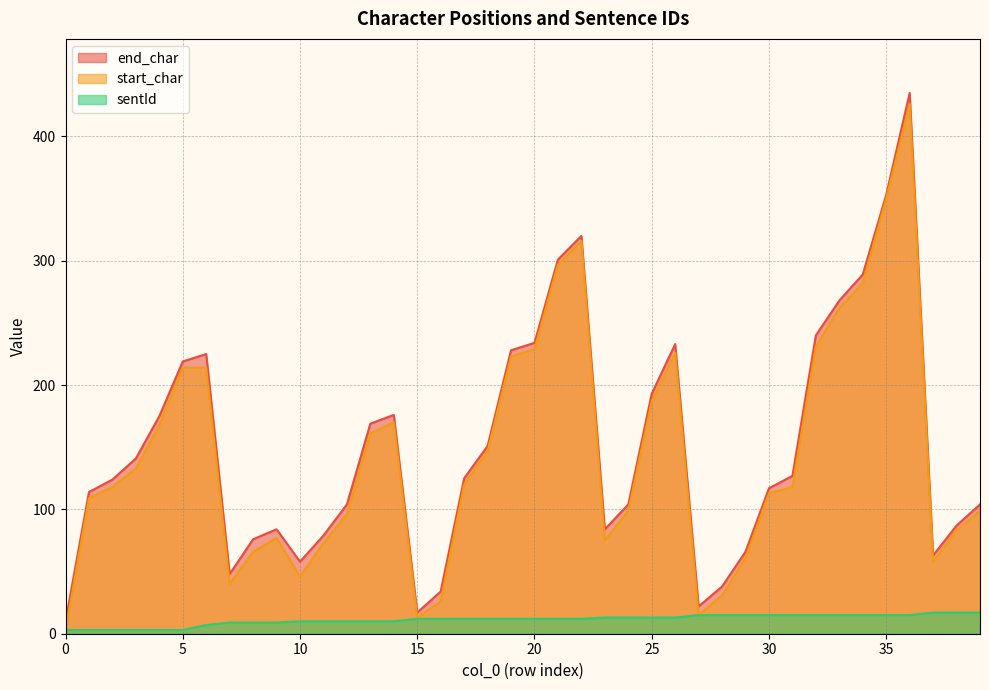

What is the minimum value shown in the chart?

3